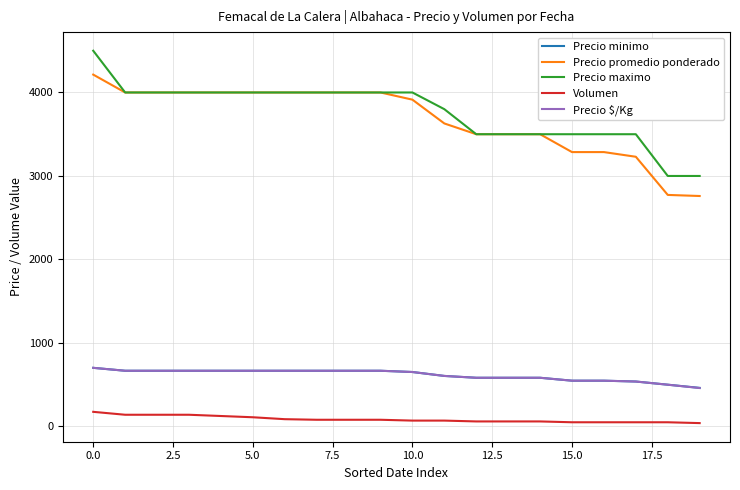

What is the greatest value displayed?

4500